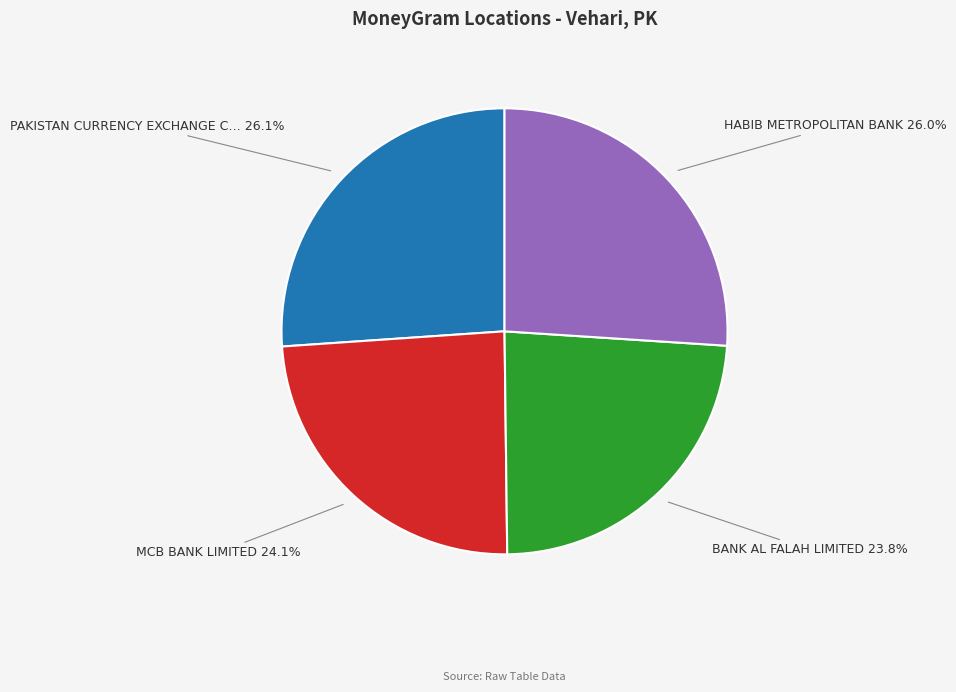

Is there a majority slice in this chart?

No